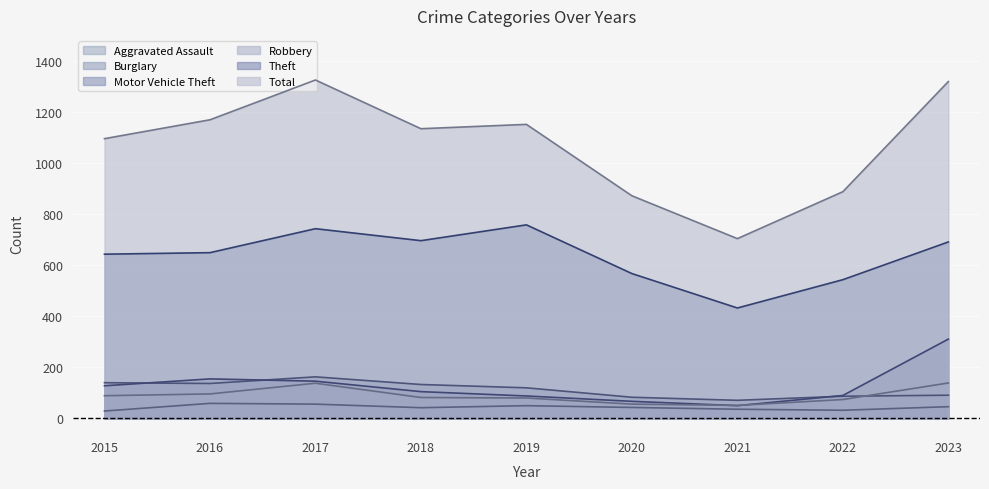

In Robbery, how many points are higher than both neighbors (excluding endpoints)?

1